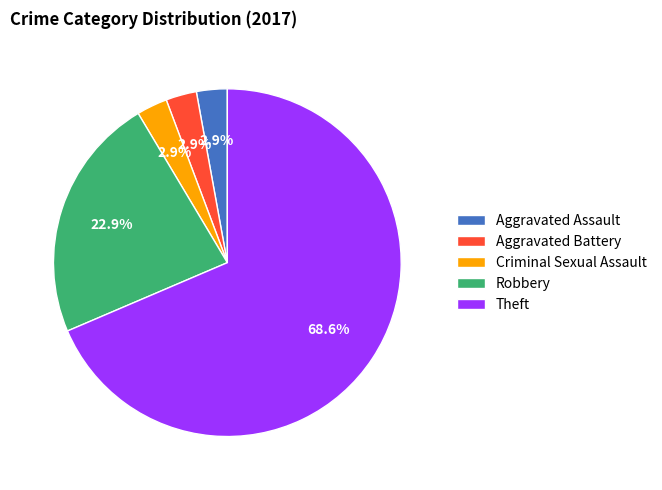

How many segments does this pie chart have?

5